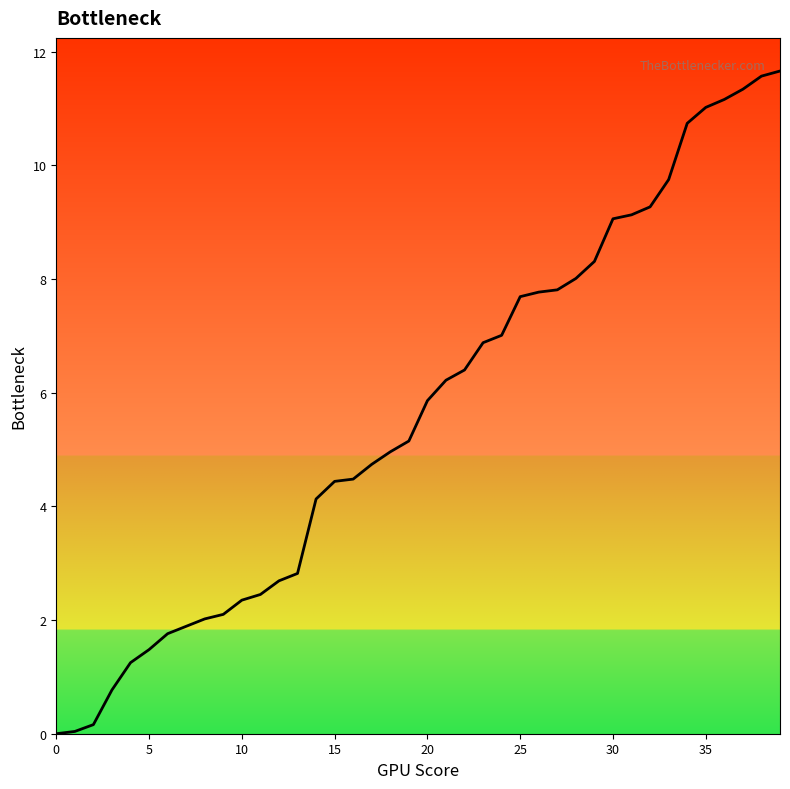

What is the difference between the maximum and minimum values?

11.7